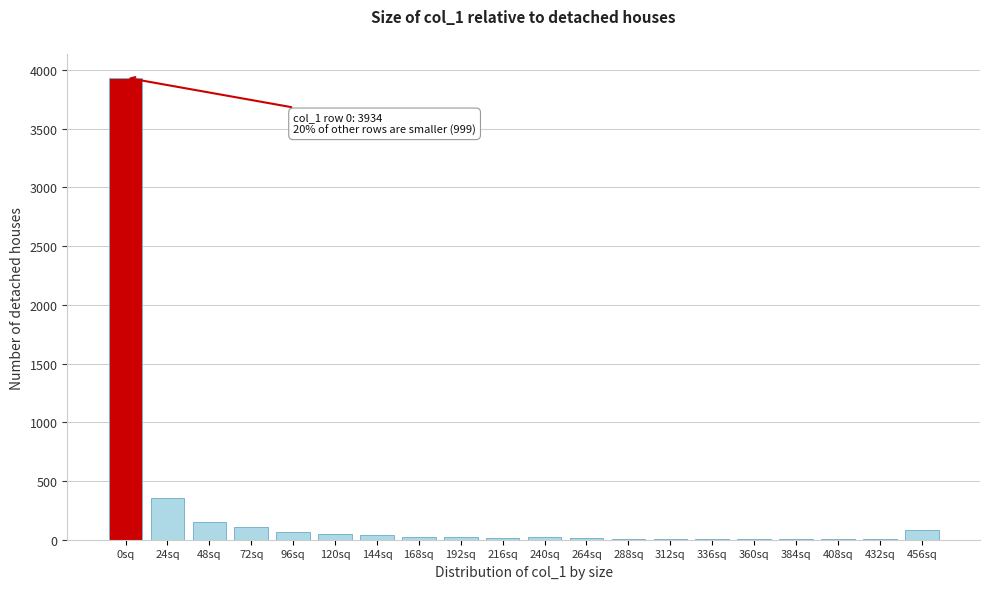

What is the sum of all values?

4933